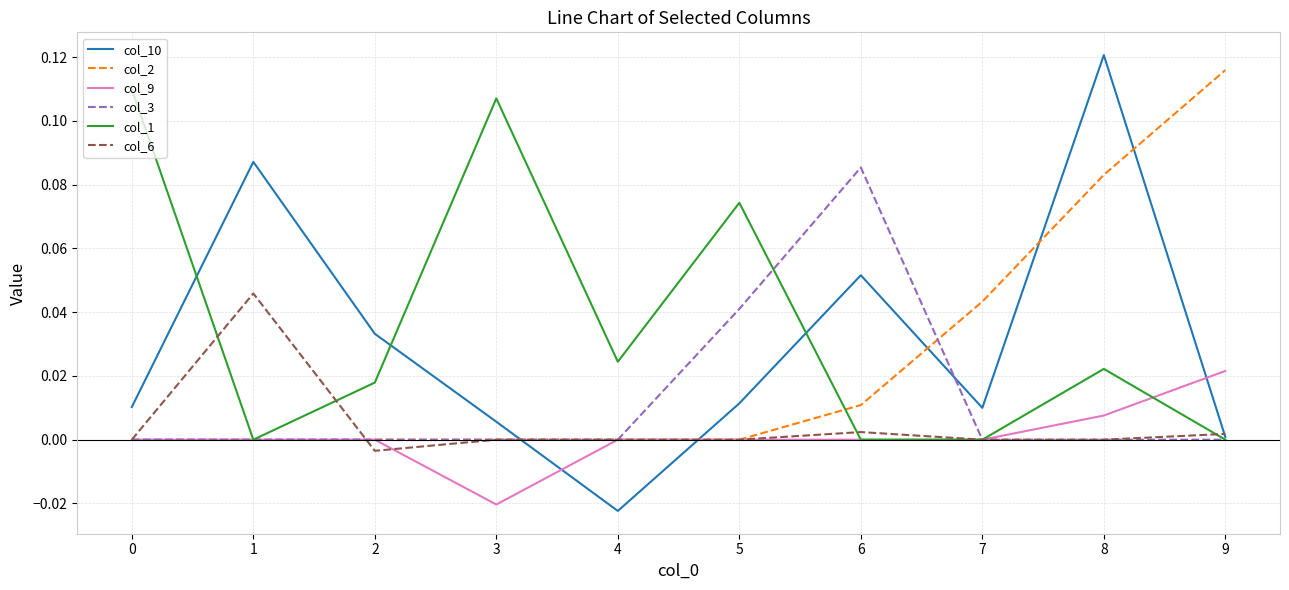

Count the number of categories in the chart.

10